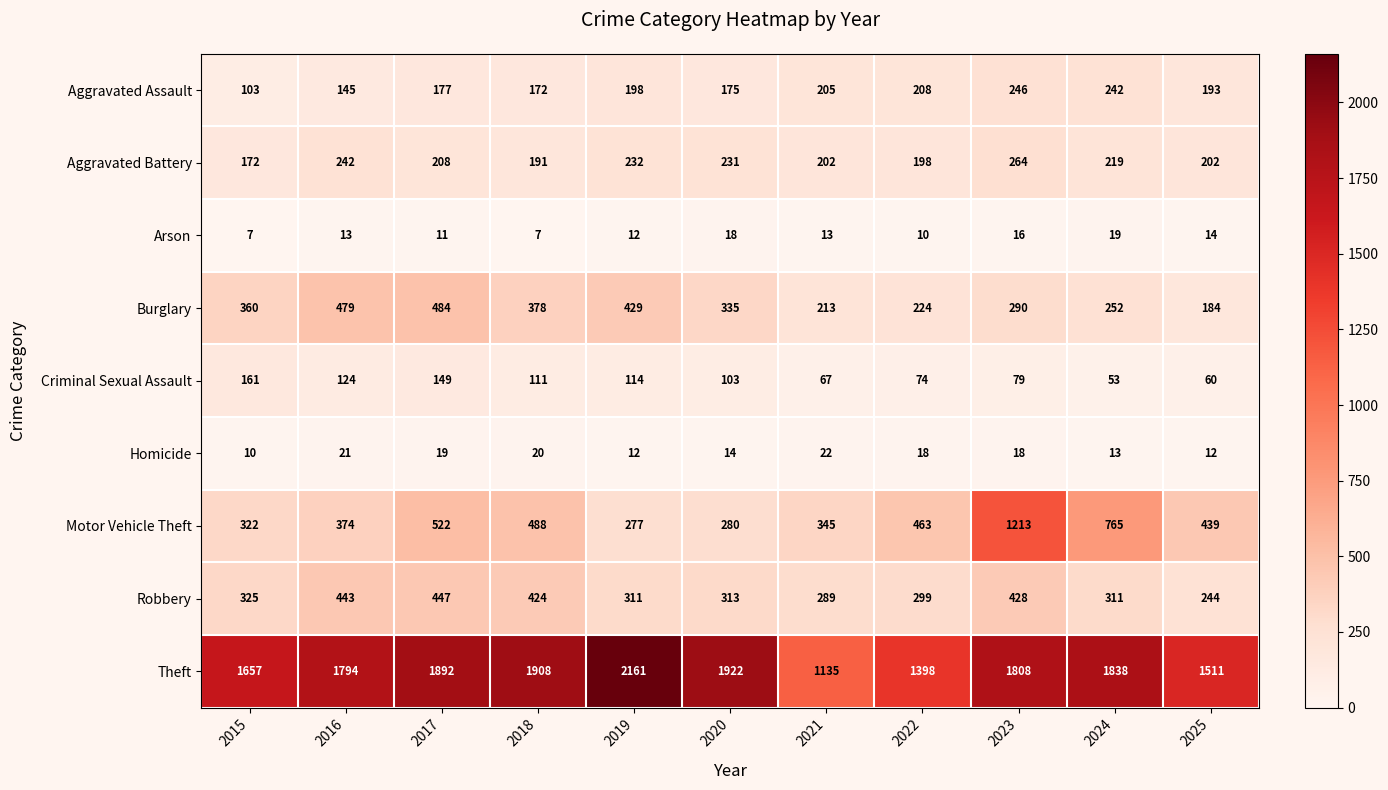

Which series changed the most between 2019 and 2024?

Motor Vehicle Theft